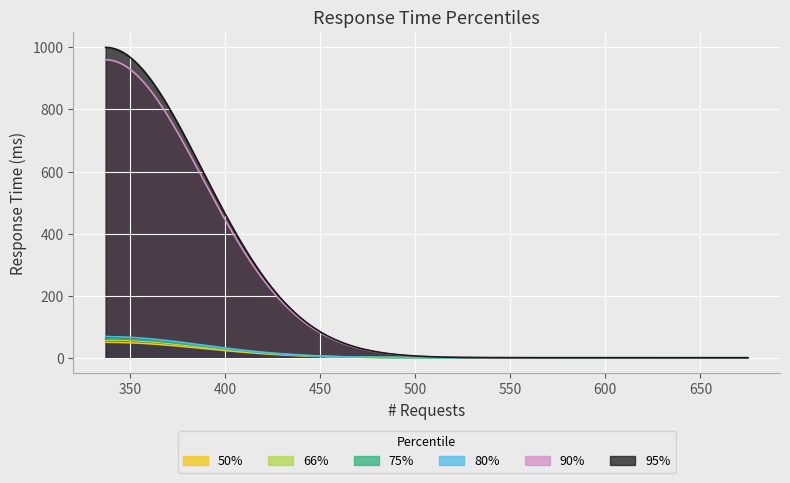

What is the greatest value displayed?

1000.0